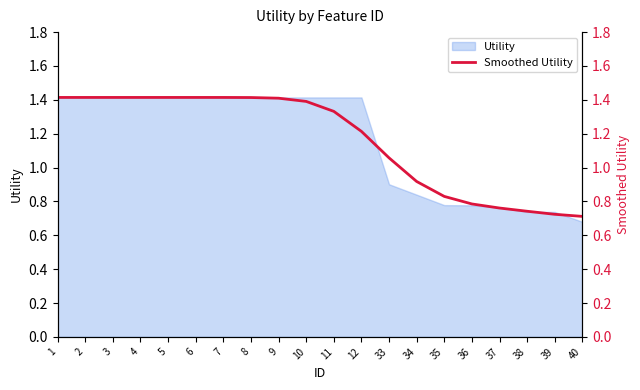

The chart shows a value of 1.1 at 36. True or false?

False